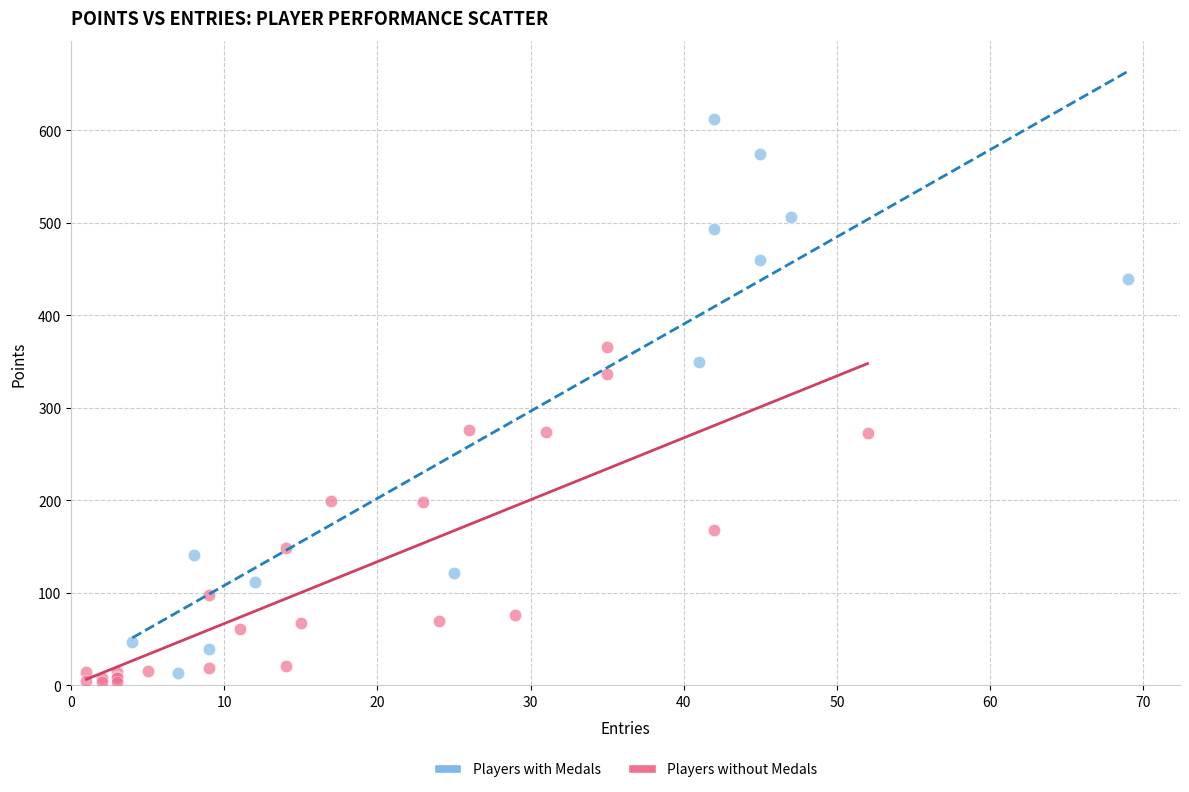

Which series has the widest spread of Y values?

Players with Medals